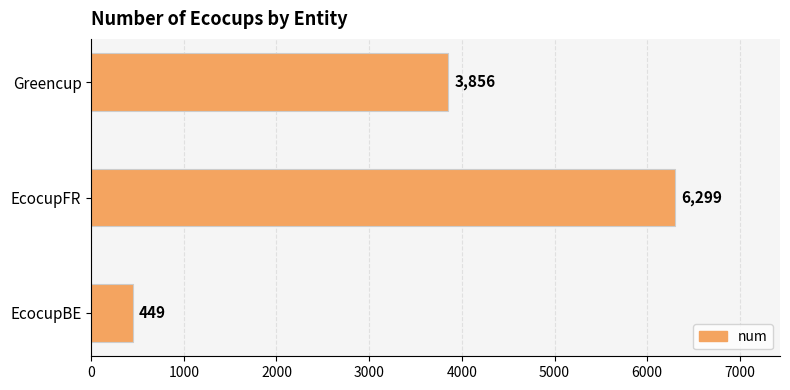

How many data points does each series have?

3